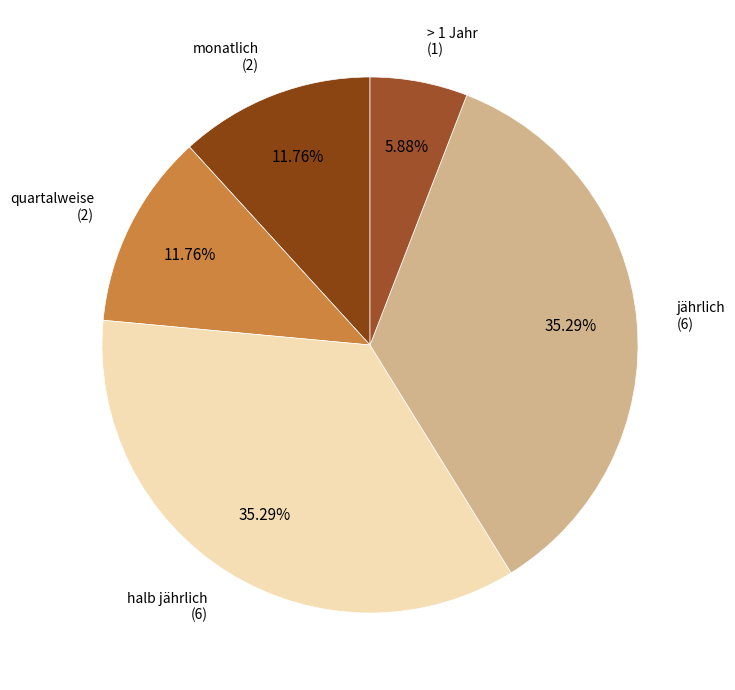

Do halb jährlich and jährlich together represent more than half of the pie?

Yes